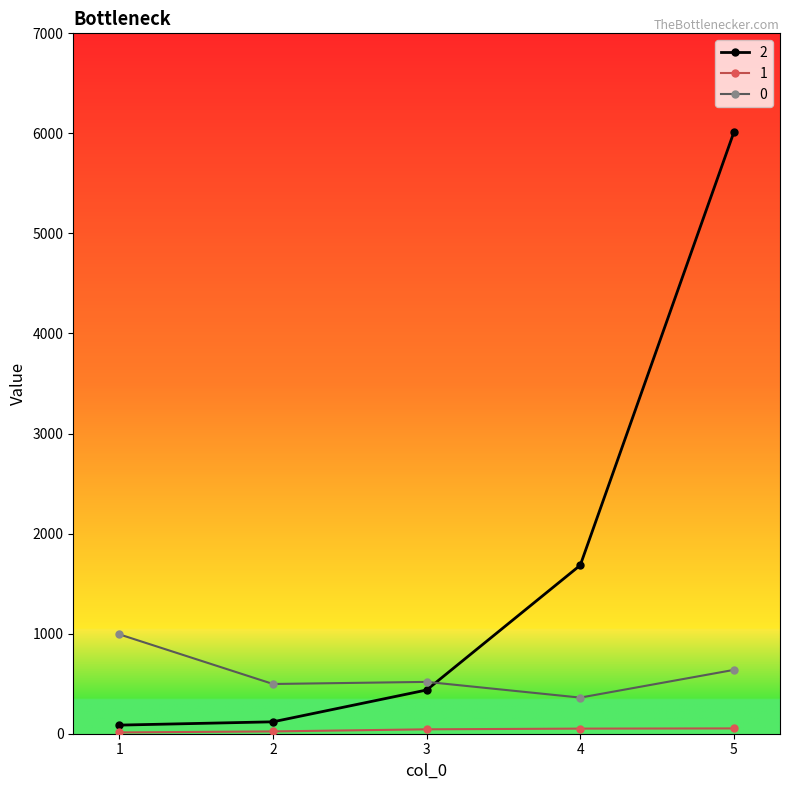

At which category is the sum across all series the highest?

5